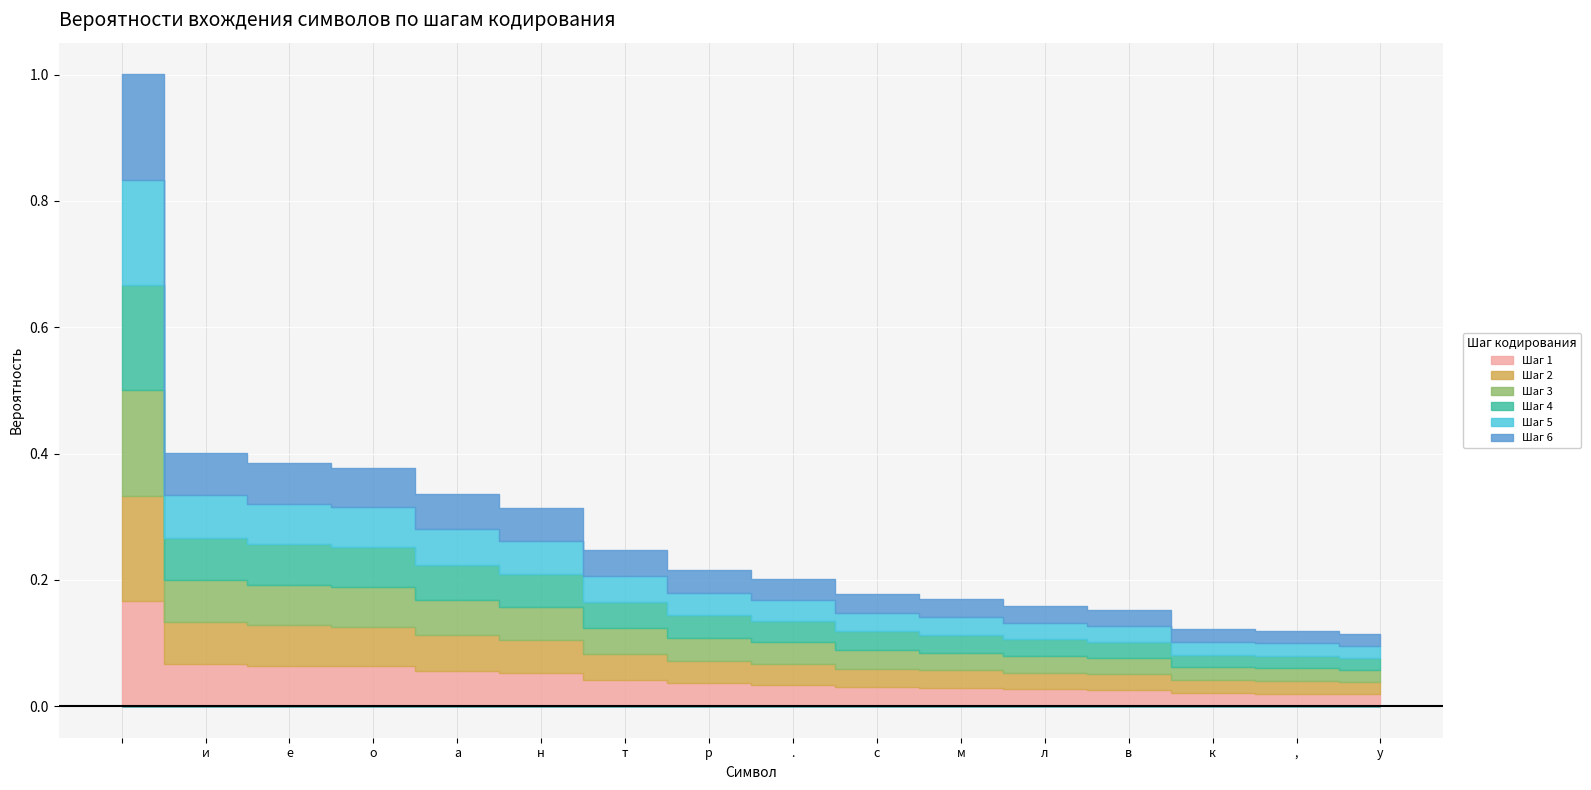

True or false: Шаг 1 and Шаг 5 intersect in this chart.

False